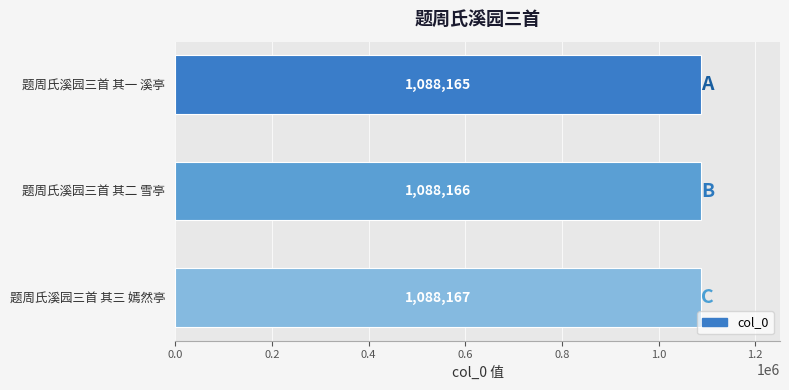

Reading top to bottom, what are all the values shown in this chart?

1088165	1088166	1088167